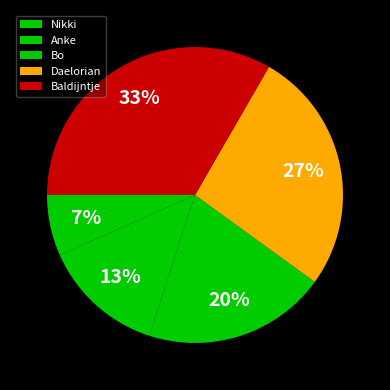

What percentage is the Anke slice, to the nearest percent?

13%